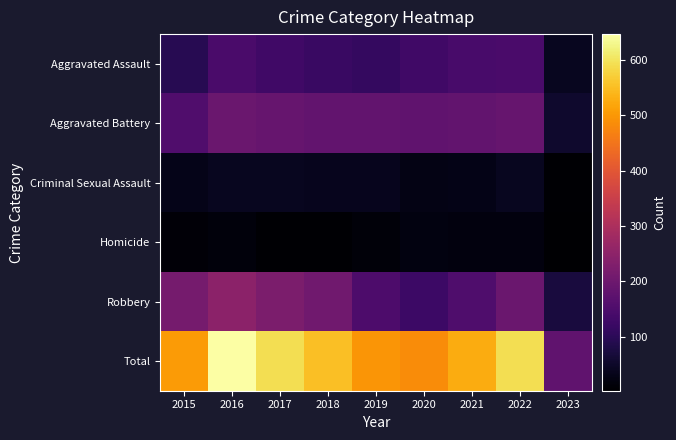

Reading left to right, list all the values displayed in this chart.

Aggravated Assault: 2015=95	2016=146	2017=131	2018=119	2019=113	2020=131	2021=142	2022=146	2023=40
Aggravated Battery: 2015=154	2016=196	2017=191	2018=183	2019=182	2020=180	2021=182	2022=190	2023=55
Criminal Sexual Assault: 2015=31	2016=39	2017=39	2018=38	2019=37	2020=28	2021=30	2022=39	2023=8
Homicide: 2015=13	2016=18	2017=8	2018=8	2019=14	2020=22	2021=20	2022=20	2023=3
Robbery: 2015=212	2016=247	2017=224	2018=204	2019=150	2020=124	2021=153	2022=196	2023=73
Total: 2015=505	2016=646	2017=593	2018=552	2019=496	2020=485	2021=527	2022=591	2023=179